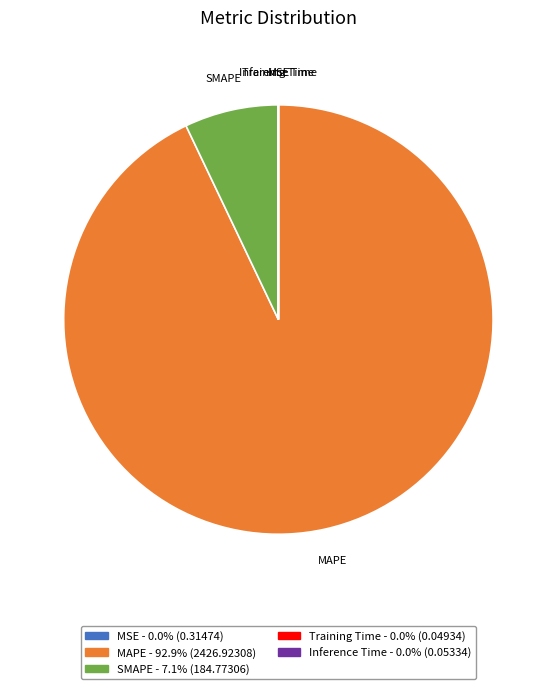

Does MAPE account for over 50% of the chart?

Yes